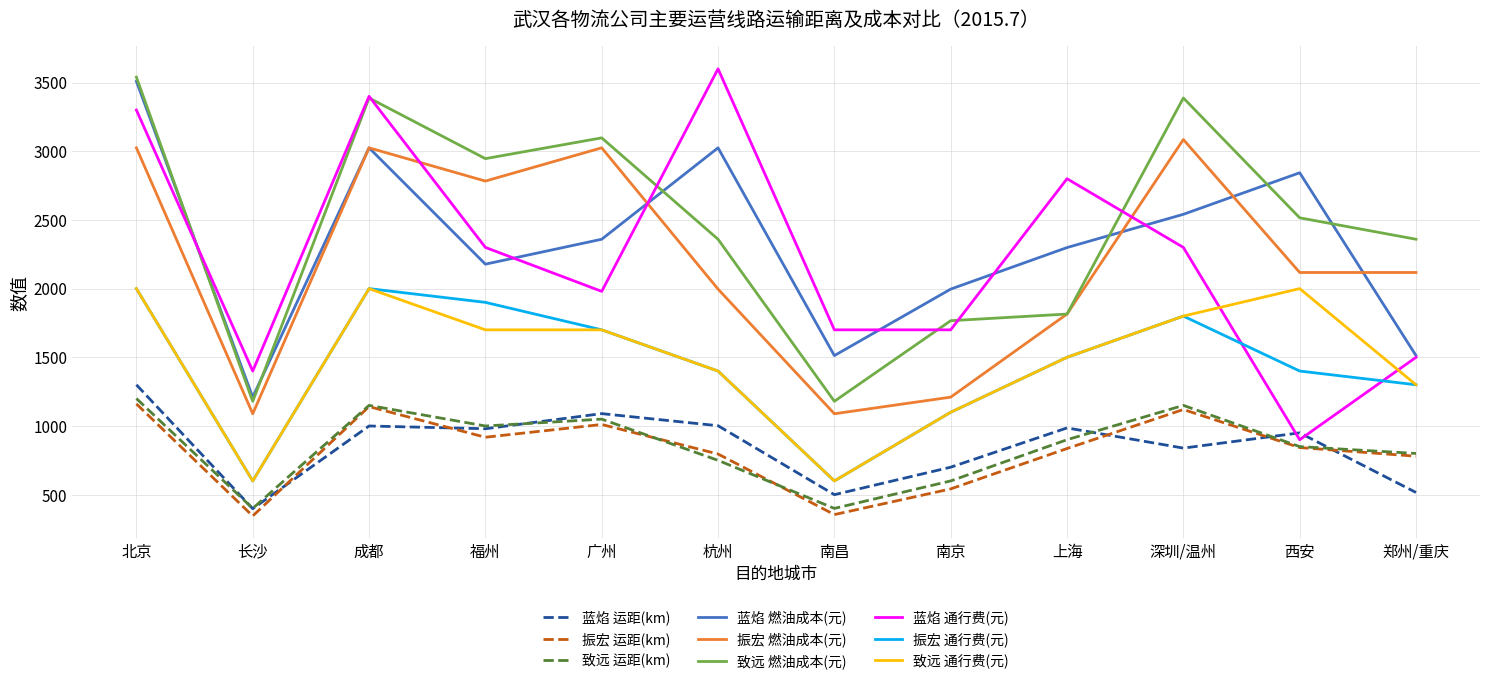

After their last crossing, which series has the higher values: 蓝焰 运距(km) or 振宏 运距(km)?

振宏 运距(km)